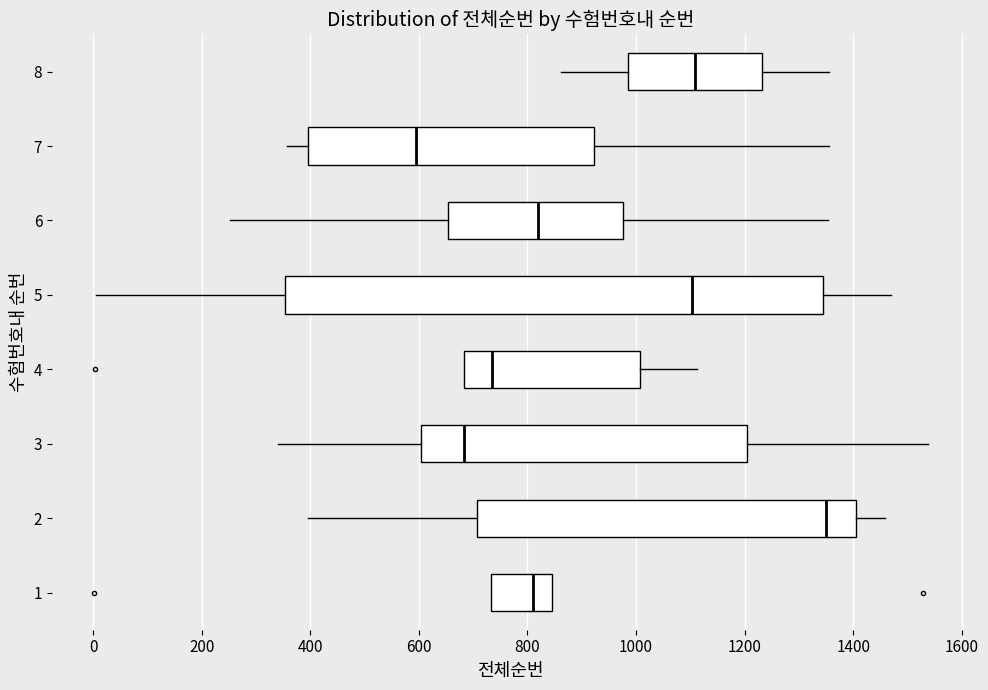

Reading bottom to top, read every box against the x-axis: the position of its median line, the range the box covers, and the ends of its whiskers. The values are not printed on the chart, so give them approximately, as read against the axis.

1: median 820, box 740 to 840, whiskers 740 to 840
2: median 1360, box 700 to 1400, whiskers 400 to 1460
3: median 680, box 600 to 1200, whiskers 340 to 1540
4: median 740, box 680 to 1000, whiskers 680 to 1120
5: median 1100, box 360 to 1340, whiskers 0 to 1460
6: median 820, box 660 to 980, whiskers 260 to 1360
7: median 600, box 400 to 920, whiskers 360 to 1360
8: median 1100, box 980 to 1240, whiskers 860 to 1360